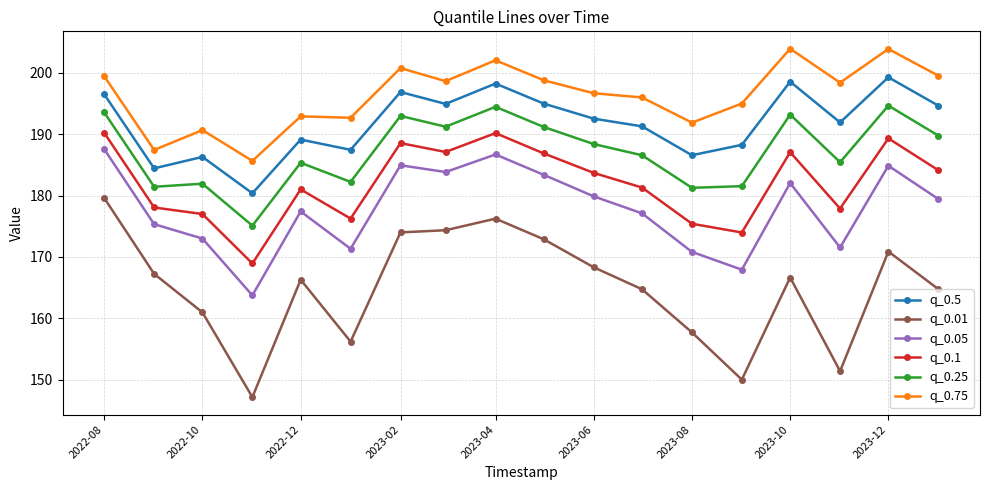

What is the value of the q_0.05 point at the 18th from the left?

179.4